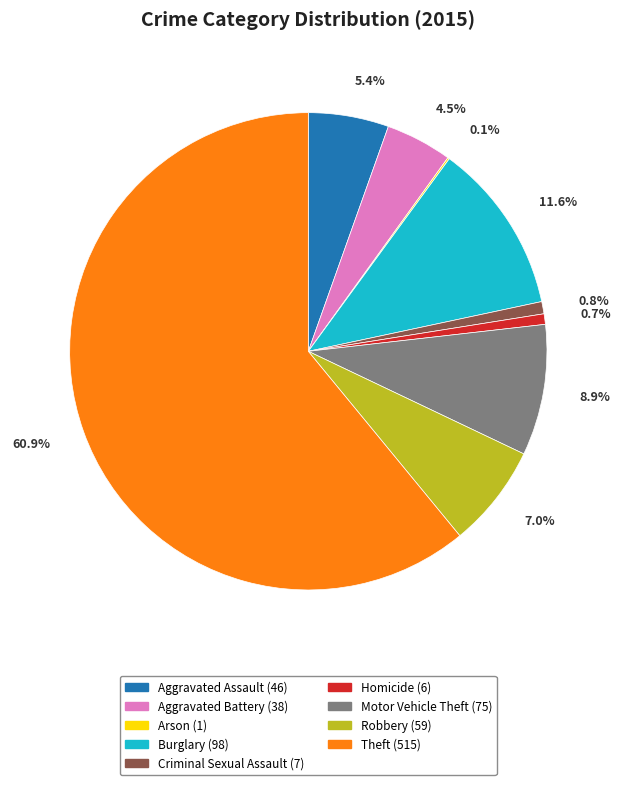

Which has a higher value, Aggravated Assault or Burglary?

Burglary